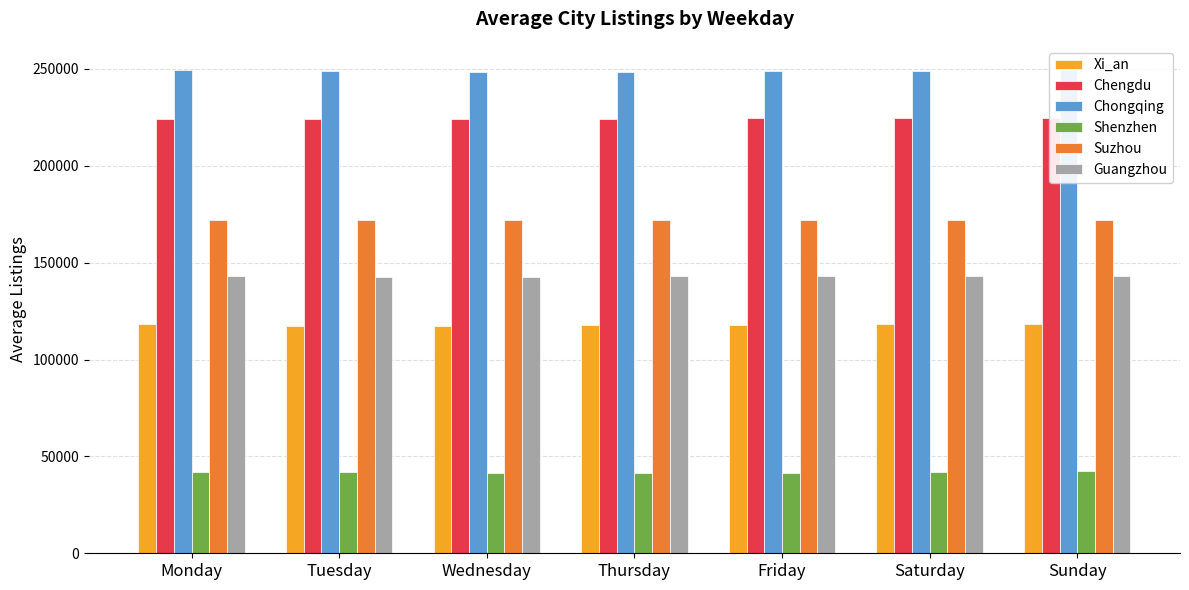

Reading right to left, list all the values displayed in this chart.

Xi_an: Sunday=118308.7	Saturday=118242.0	Friday=118040.2	Thursday=117744.6	Wednesday=117537.5	Tuesday=117537.1	Monday=118216.5
Chengdu: Sunday=224689.0	Saturday=224562.2	Friday=224440.0	Thursday=224208.2	Wednesday=224009.3	Tuesday=224158.9	Monday=224313.4
Chongqing: Sunday=249436.3	Saturday=249153.8	Friday=248729.0	Thursday=248324.8	Wednesday=248474.7	Tuesday=248992.1	Monday=249297.1
Shenzhen: Sunday=42327.7	Saturday=42033.0	Friday=41585.0	Thursday=41487.2	Wednesday=41534.8	Tuesday=41705.8	Monday=41943.4
Suzhou: Sunday=172224.7	Saturday=172161.6	Friday=172190.0	Thursday=172109.0	Wednesday=171854.0	Tuesday=171783.8	Monday=172225.4
Guangzhou: Sunday=143063.3	Saturday=142991.6	Friday=142921.5	Thursday=142881.8	Wednesday=142790.8	Tuesday=142784.3	Monday=142988.9